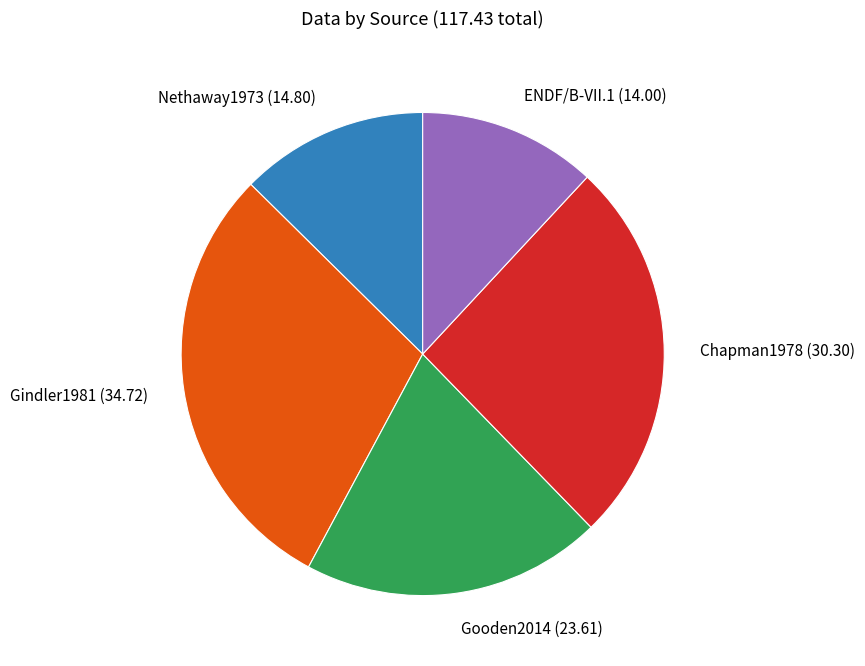

Is it true that Chapman1978 is 17% of the pie?

False